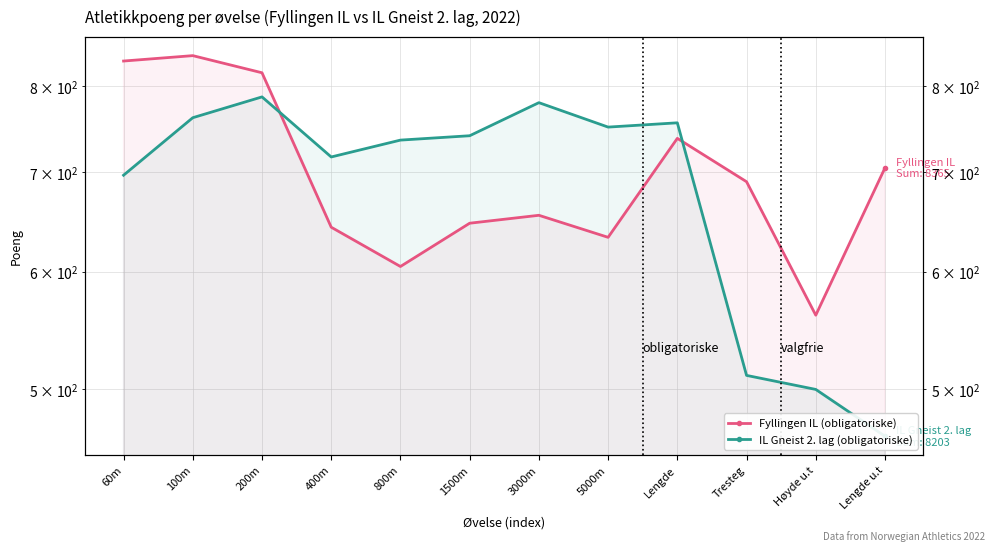

What is the sum of the Fyllingen IL (obligatoriske) values at 800m and Tresteg?

1295